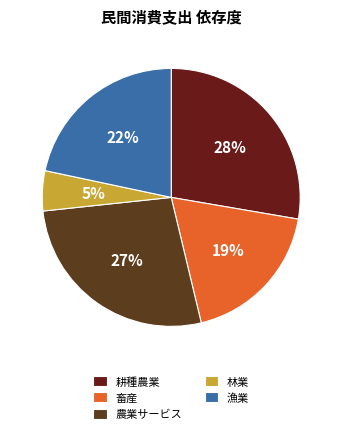

How many segments does this pie chart have?

5